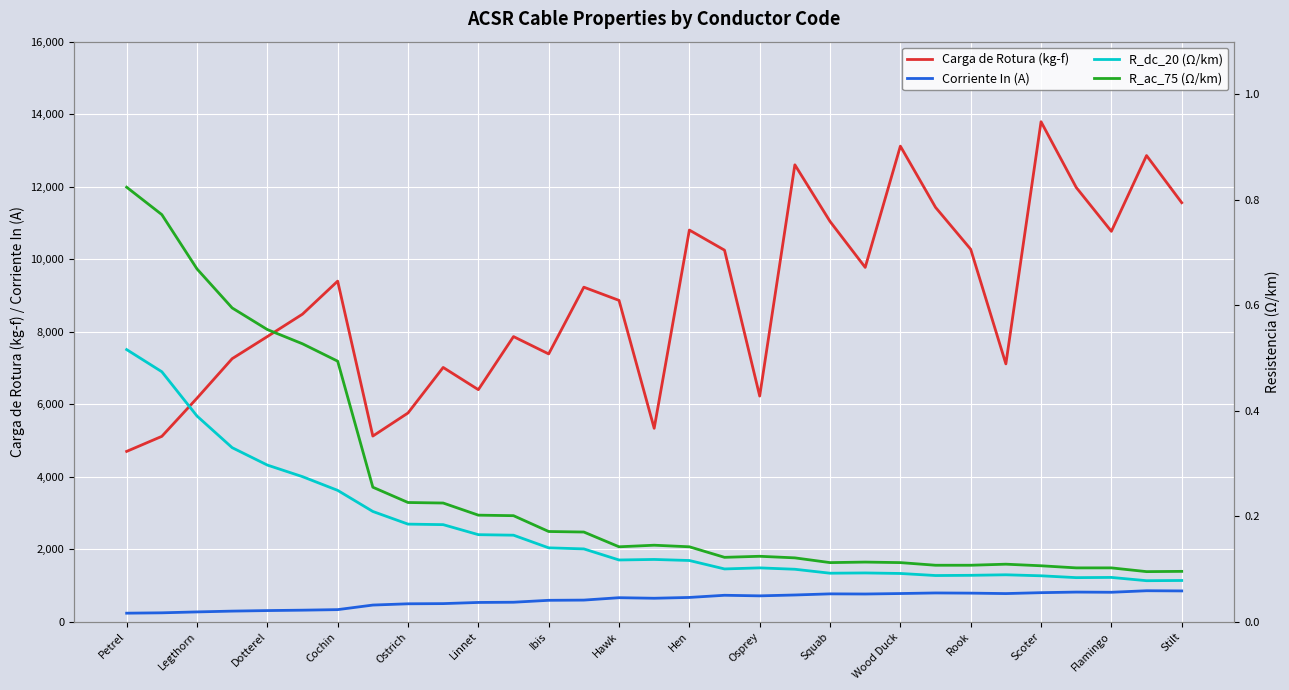

True or false: Corriente In (A) and Carga de Rotura (kg-f) intersect in this chart.

False